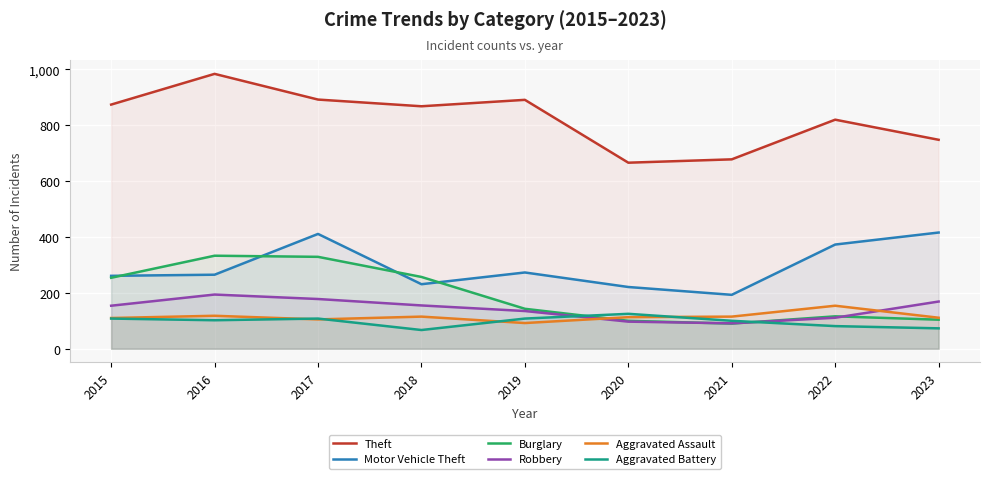

What are all the series names shown in the legend?

Theft, Motor Vehicle Theft, Burglary, Robbery, Aggravated Assault, Aggravated Battery